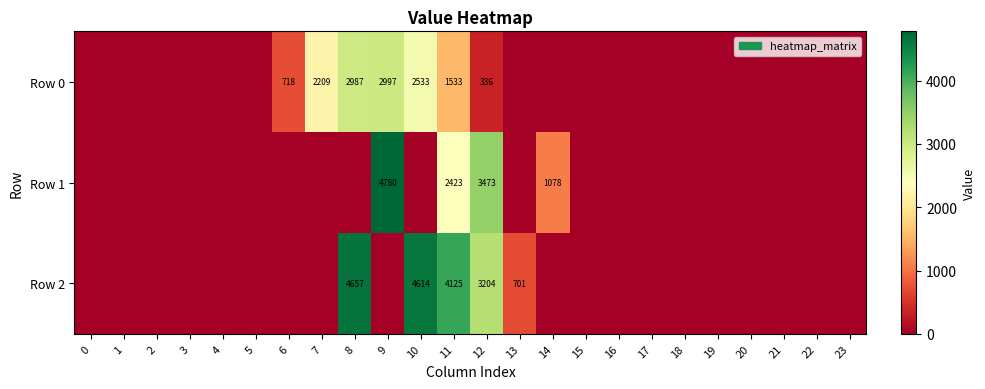

True or false: Row 1 has a value of 3552 at 11.

False